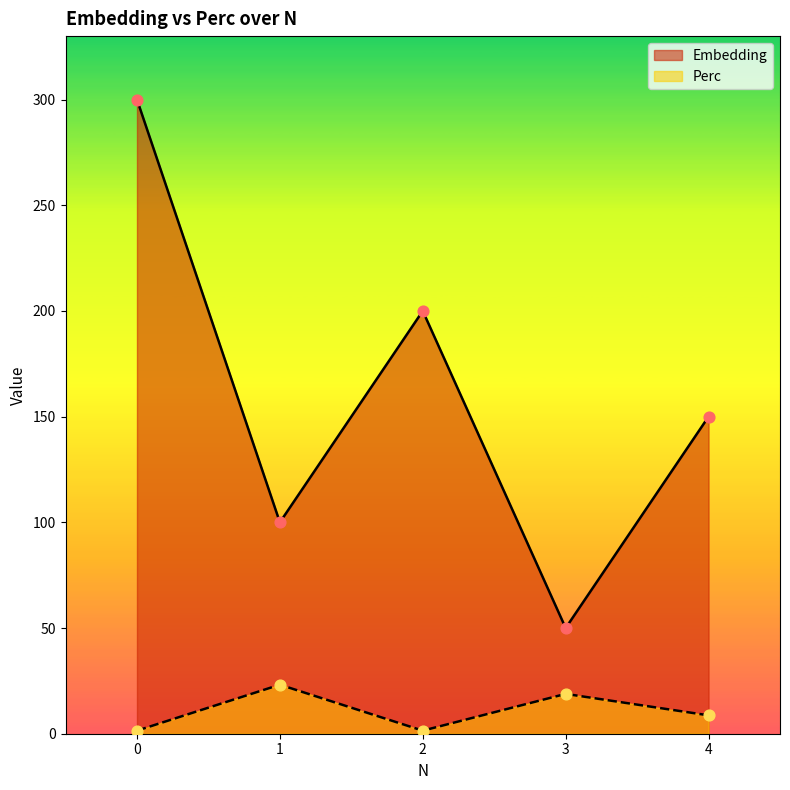

What is the total value across all series at 4?

158.7